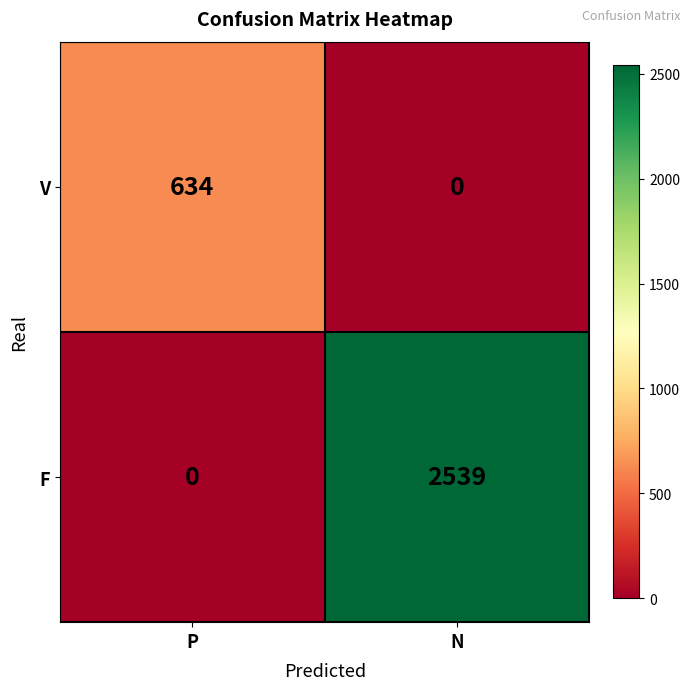

The F series shows 0 at P. True or false?

True